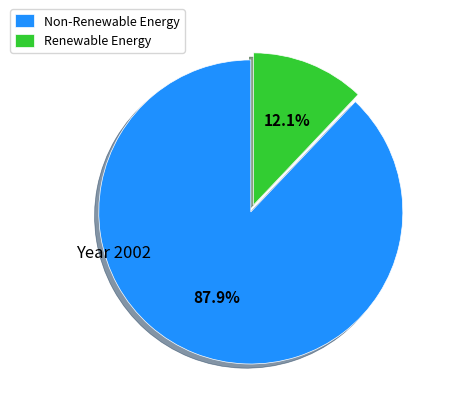

Combined, what portion of the pie is Renewable Energy and Non-Renewable Energy?

100.0%